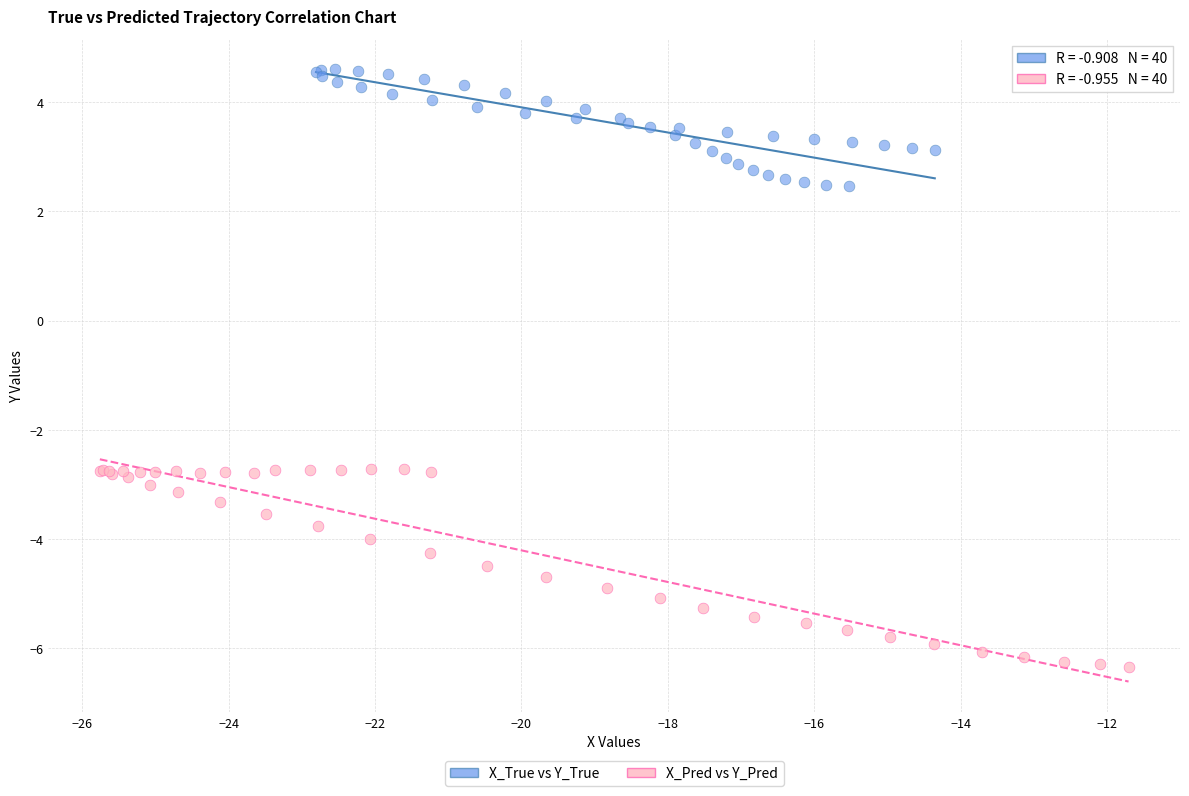

What are all the series names shown in the legend?

X_True vs Y_True, X_Pred vs Y_Pred